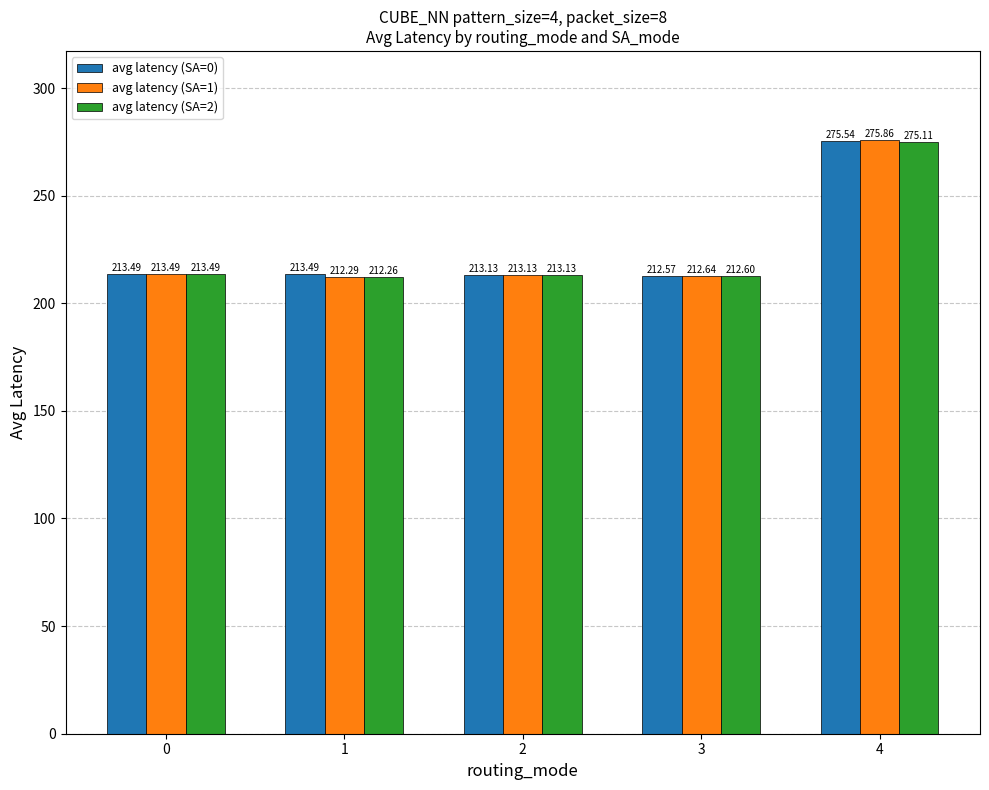

Does the chart contain stacked bars?

No